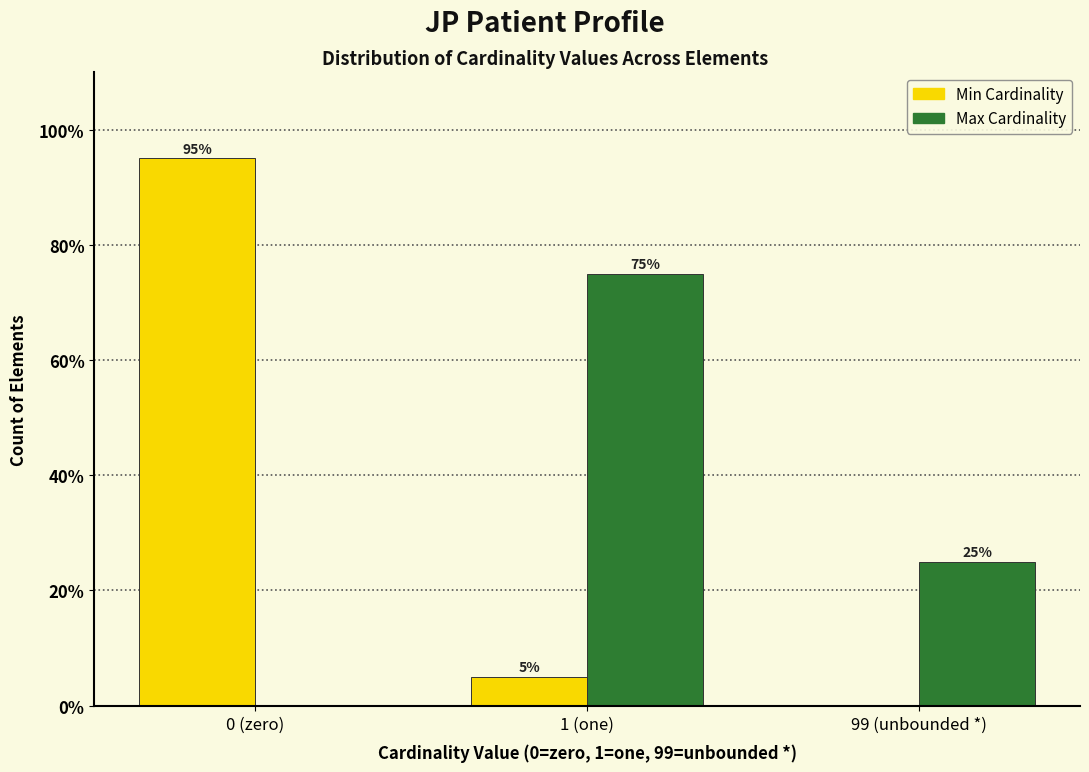

What is the total value across all series at 1 (one)?

80